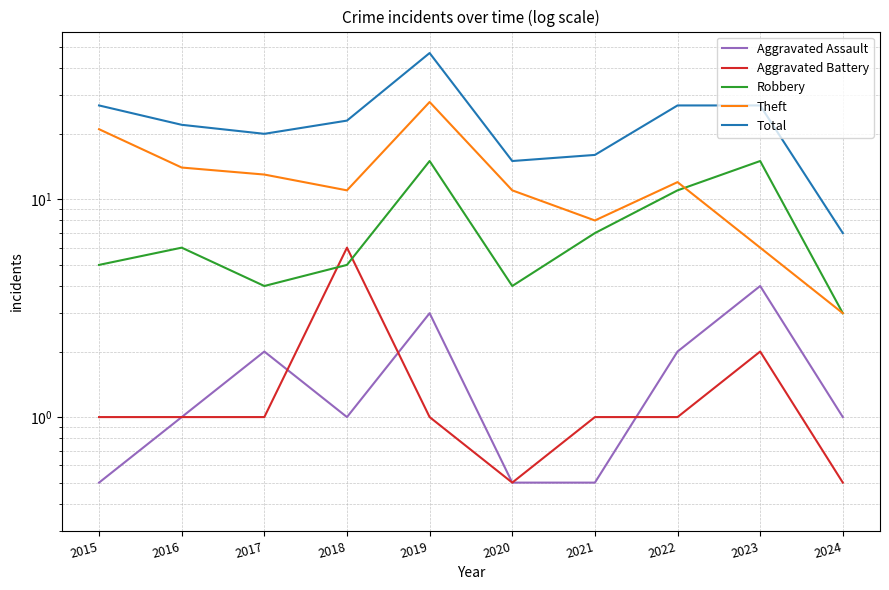

At how many categories does at least one series exceed 32?

1